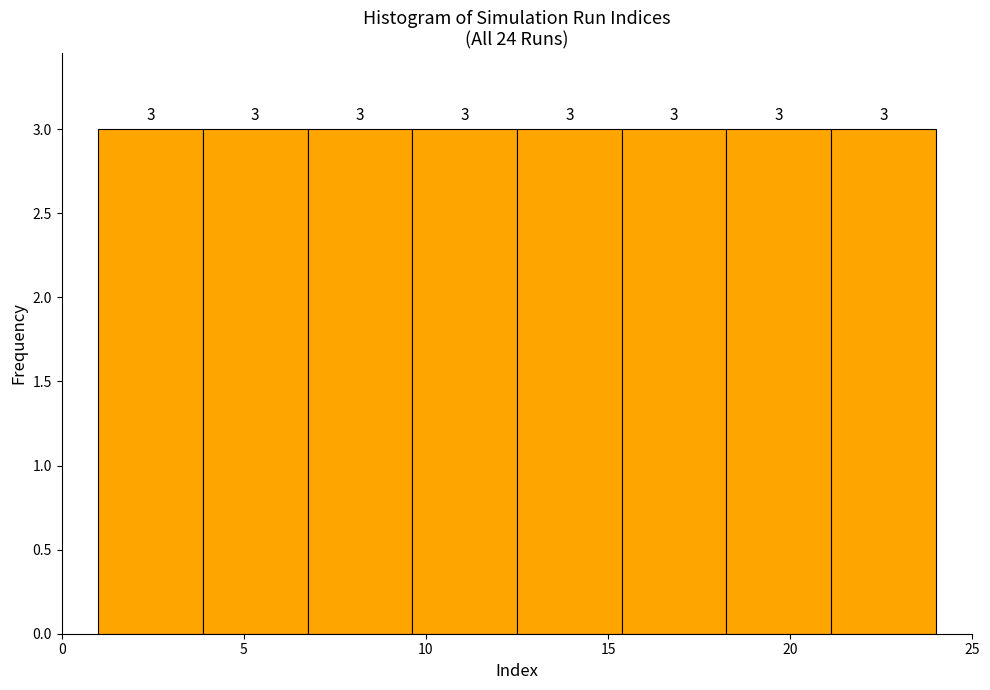

What is the height of the bar covering 18.5 to 21.0 on the x-axis? The bar edges are not printed on the chart, so give them approximately, as read against the axis.

3